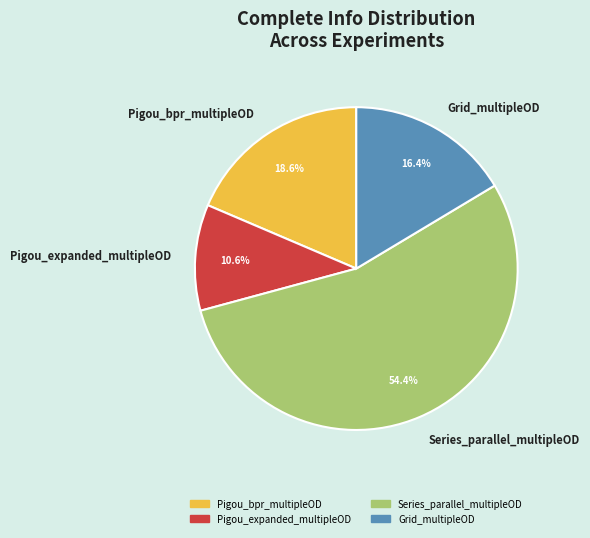

To the nearest percent, what portion does Grid_multipleOD represent?

16%